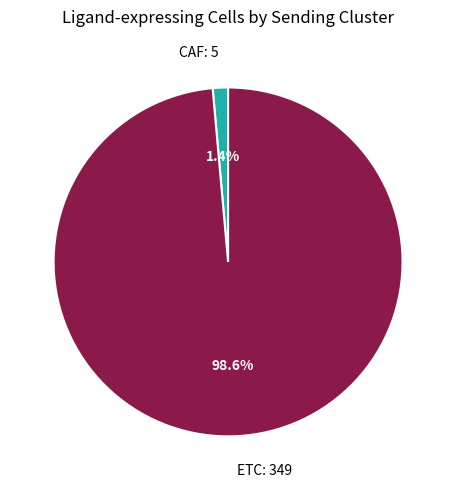

What percentage is the ETC slice, to the nearest percent?

99%